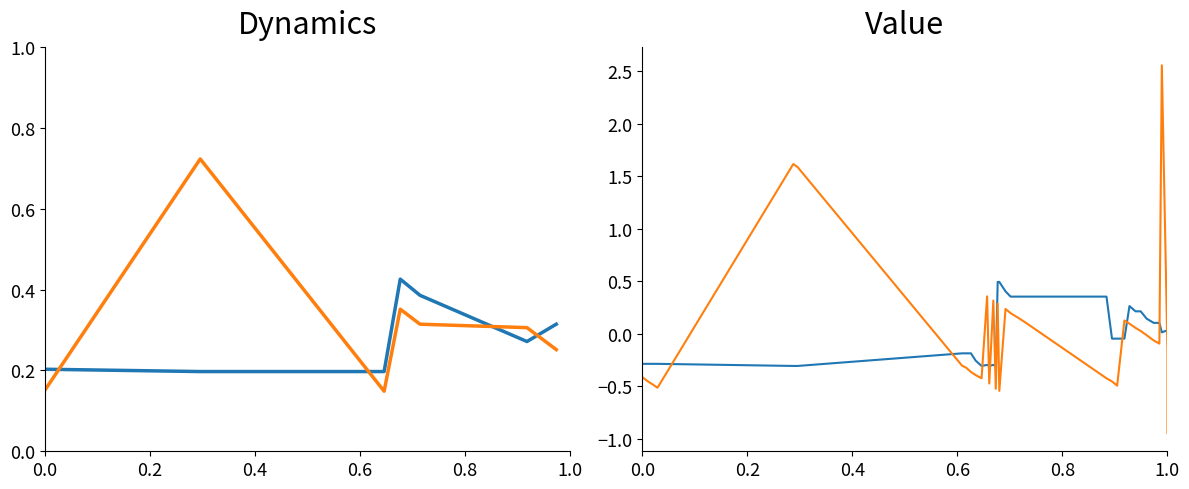

True or false: distance(robot) has a value of 0.0 at 1.0.

False